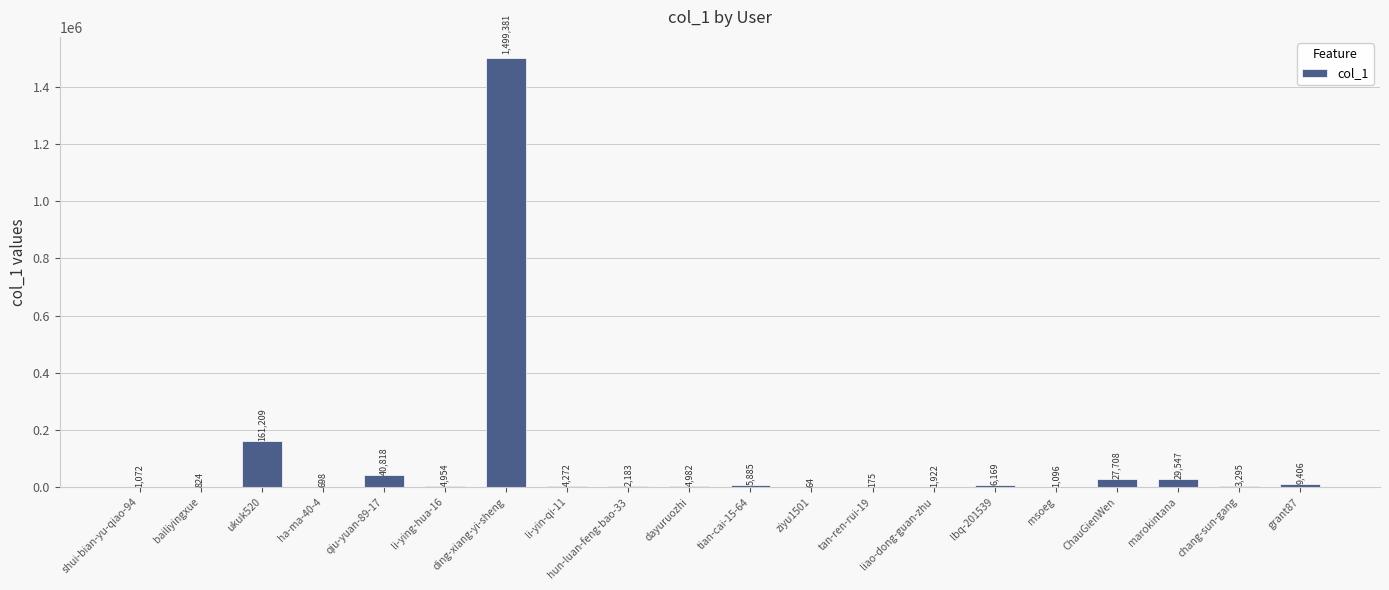

At which category does the chart reach its peak across all series?

ding-xiang-yi-sheng